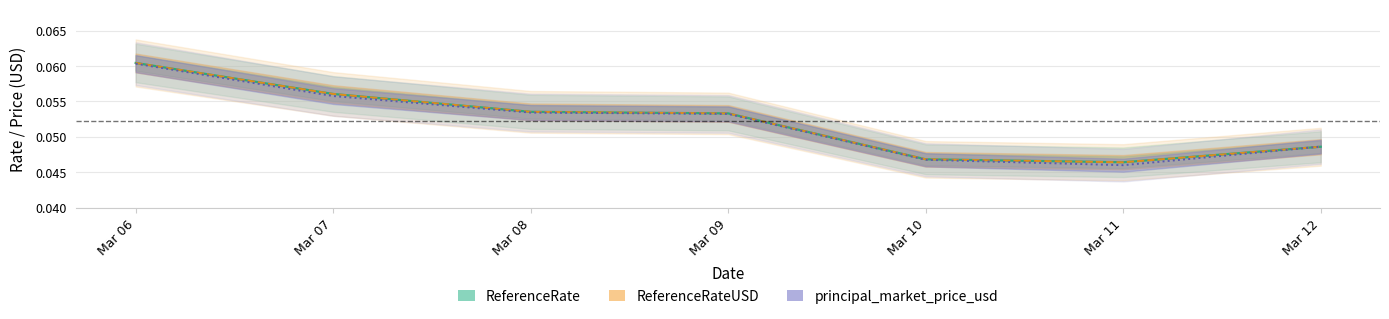

Is this an area chart (filled region under the line)?

No